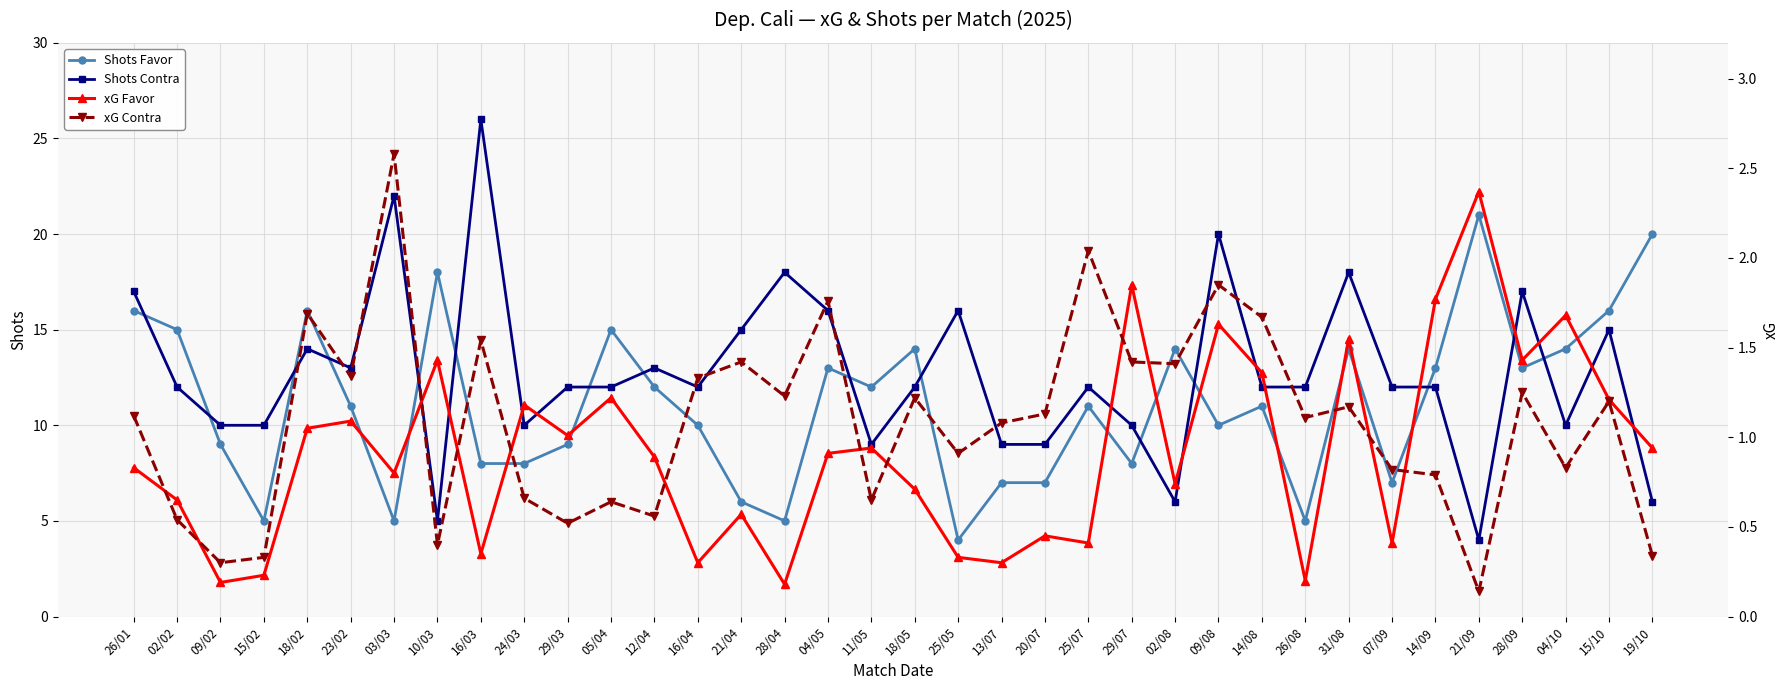

True or false: Shots Contra and xG Favor cross at least once.

False